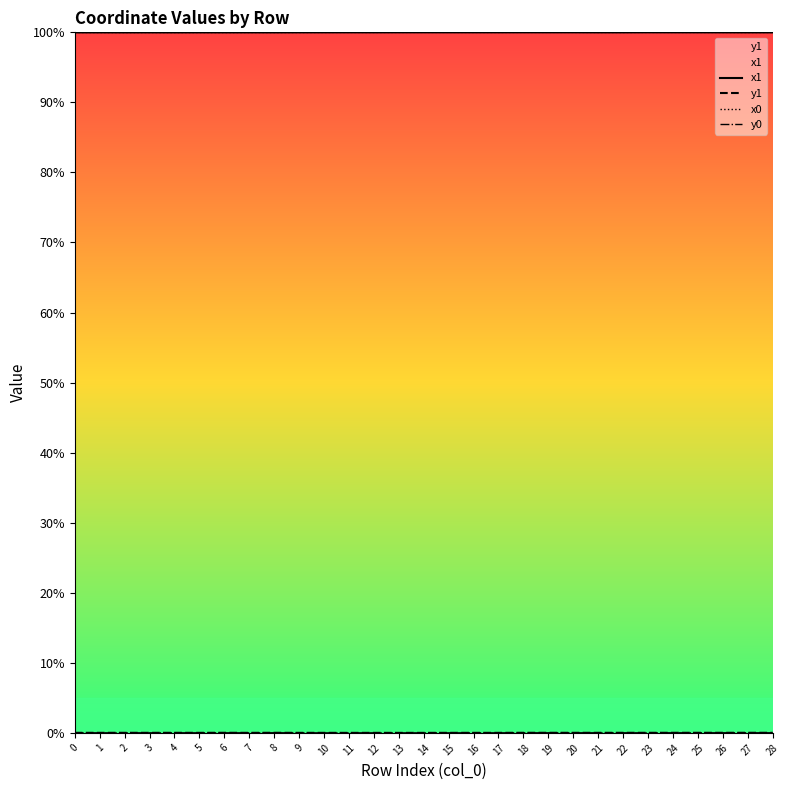

Reading left to right, list all the values displayed in this chart.

x1: 100.0	100.0	100.0	100.0	100.0	100.0	100.0	100.0	100.0	100.0	100.0	100.0	100.0	100.0	100.0	100.0	100.0	100.0	100.0	100.0	100.0	100.0	100.0	100.0	100.0	100.0	100.0	100.0	100.0
y1: 0.0	0.0	0.0	0.0	0.0	0.0	0.0	0.0	0.0	0.0	0.0	0.0	0.0	0.0	0.0	0.0	0.0	0.0	0.0	0.0	0.0	0.0	0.0	0.0	0.0	0.0	0.0	0.0	0.0
x0: 100.0	100.0	100.0	100.0	100.0	100.0	100.0	100.0	100.0	100.0	100.0	100.0	100.0	100.0	100.0	100.0	100.0	100.0	100.0	100.0	100.0	100.0	100.0	100.0	100.0	100.0	100.0	100.0	100.0
y0: 0.0	0.0	0.0	0.0	0.0	0.0	0.0	0.0	0.0	0.0	0.0	0.0	0.0	0.0	0.0	0.0	0.0	0.0	0.0	0.0	0.0	0.0	0.0	0.0	0.0	0.0	0.0	0.0	0.0